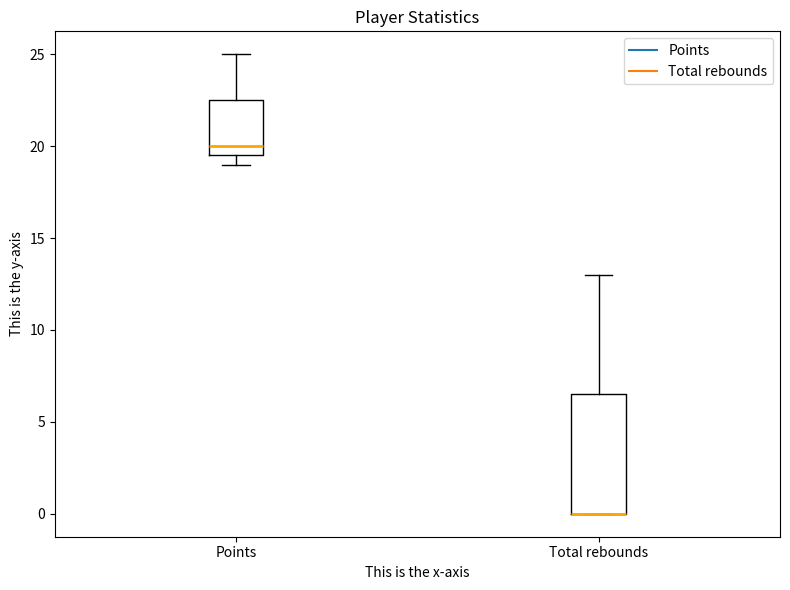

Where is the upper edge of the box for Total rebounds on the y-axis? The values are not printed on the chart, so give them approximately, as read against the axis.

6.5